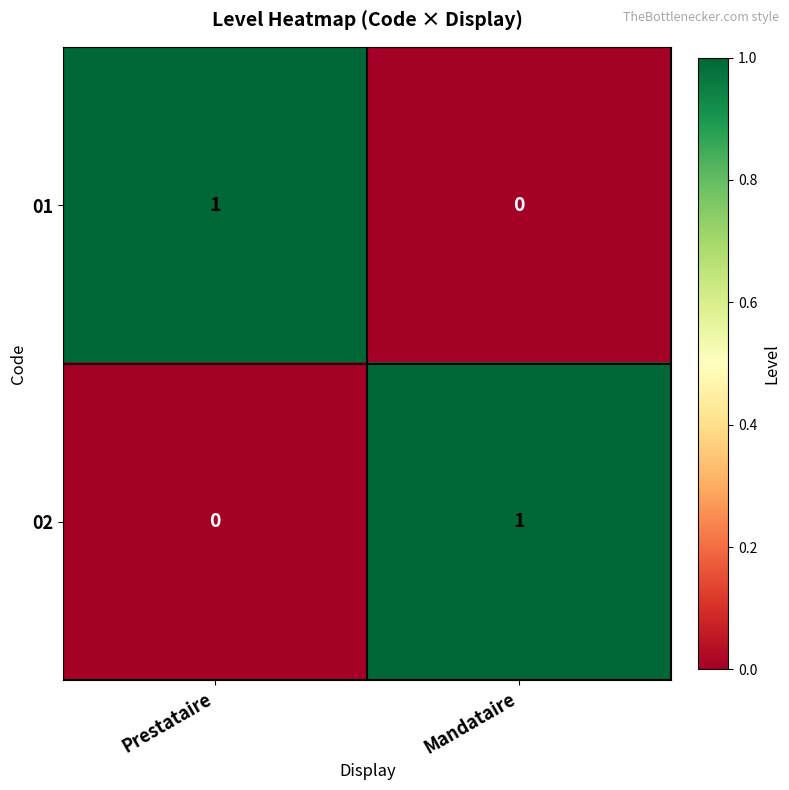

The 02 series shows 1 at Mandataire. True or false?

True